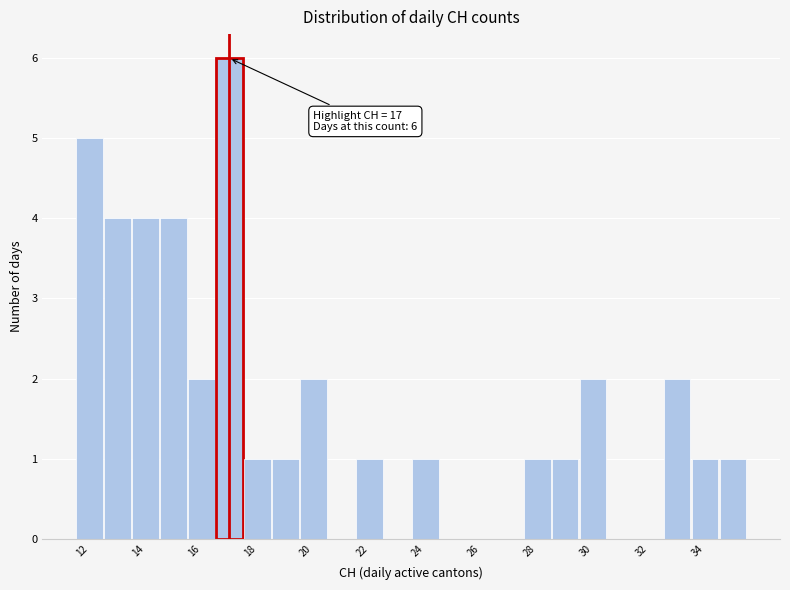

Which range on the x-axis has the tallest bar?

16.5 to 17.5